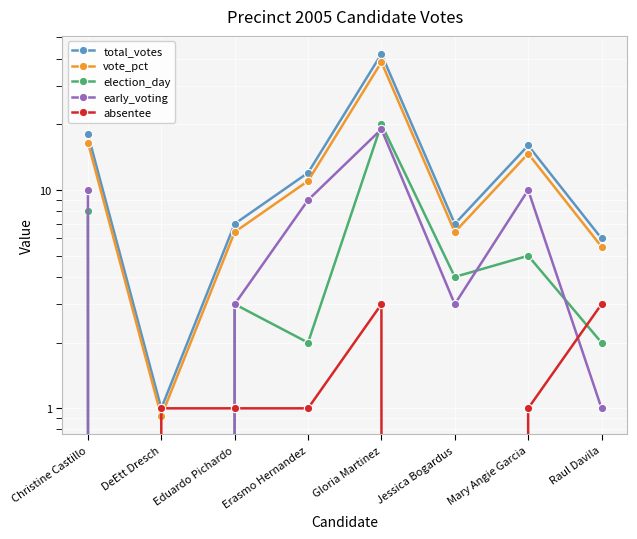

At which label does absentee first exceed 1?

Gloria Martinez